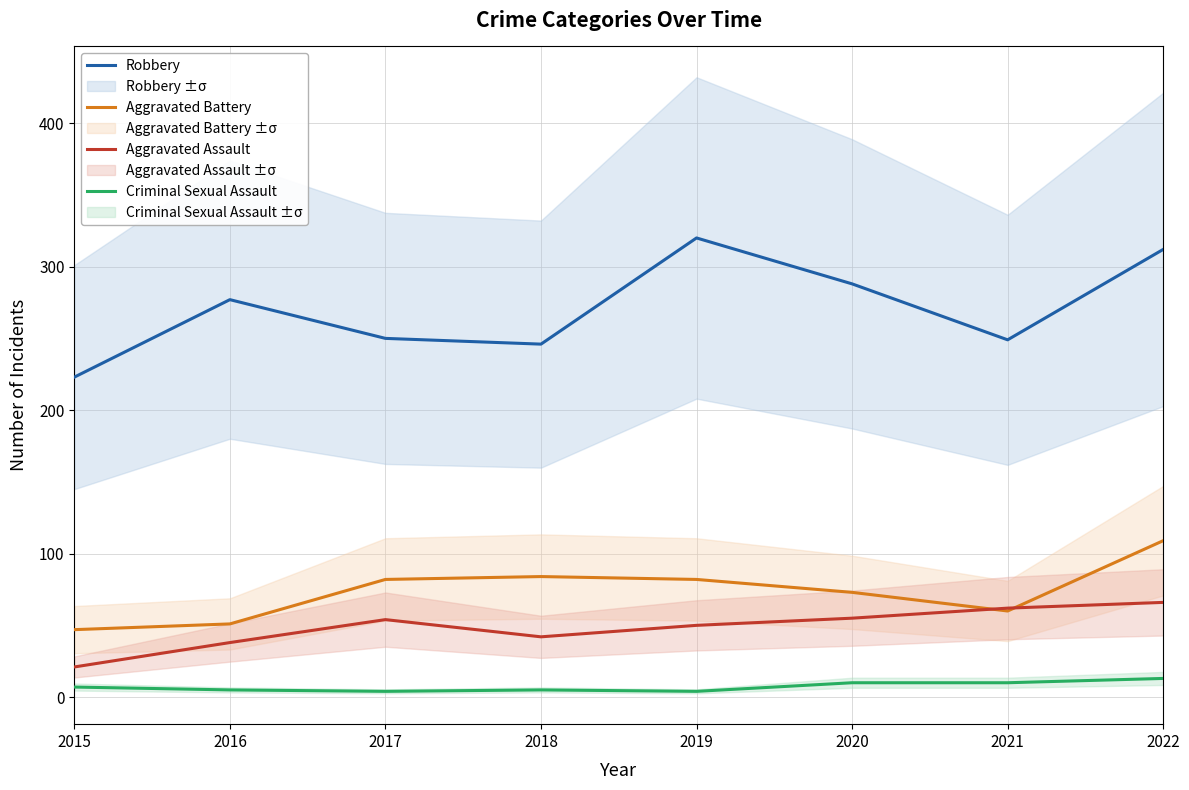

Reading left to right, what are all the values shown in this chart?

Robbery: 2015=223	2016=277	2017=250	2018=246	2019=320	2020=288	2021=249	2022=312
Aggravated Battery: 2015=47	2016=51	2017=82	2018=84	2019=82	2020=73	2021=60	2022=109
Aggravated Assault: 2015=21	2016=38	2017=54	2018=42	2019=50	2020=55	2021=62	2022=66
Criminal Sexual Assault: 2015=7	2016=5	2017=4	2018=5	2019=4	2020=10	2021=10	2022=13